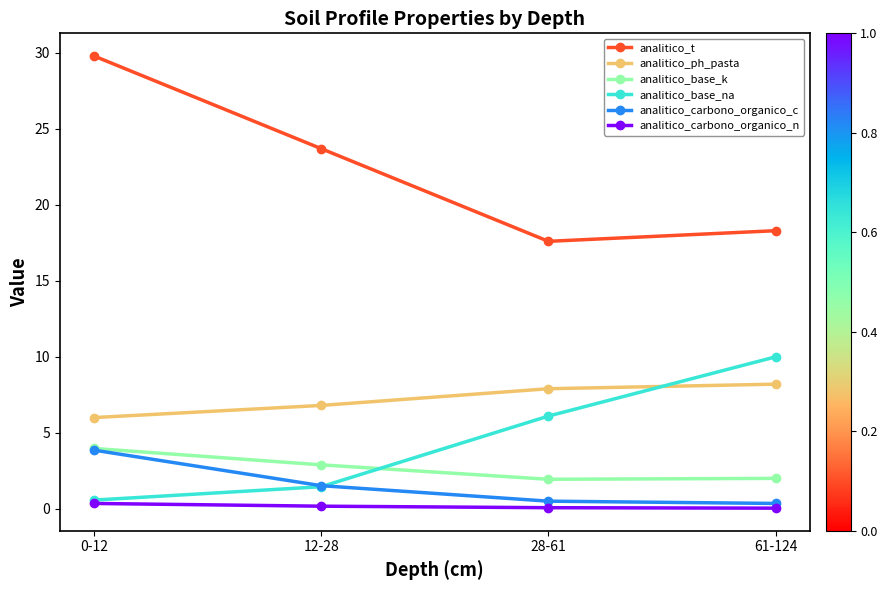

At how many categories does at least one series exceed 24?

1